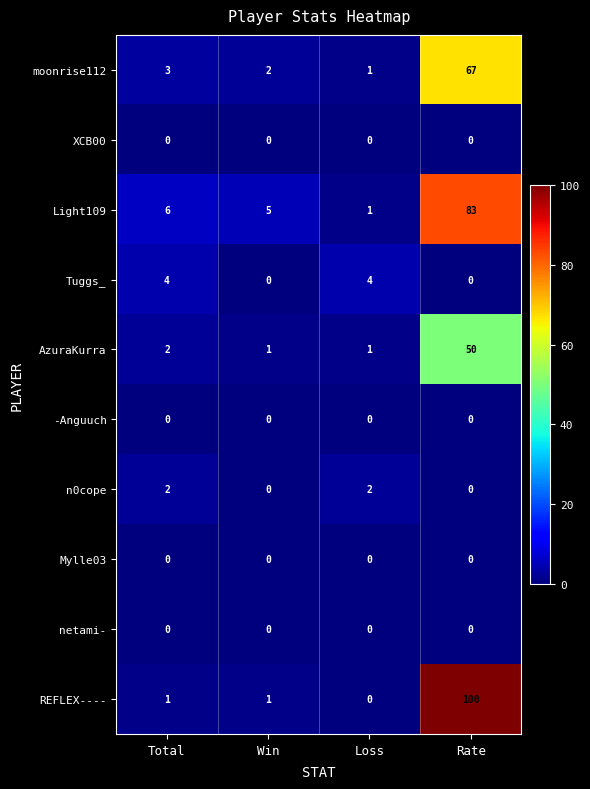

Which series has the largest range (max minus min)?

REFLEX----